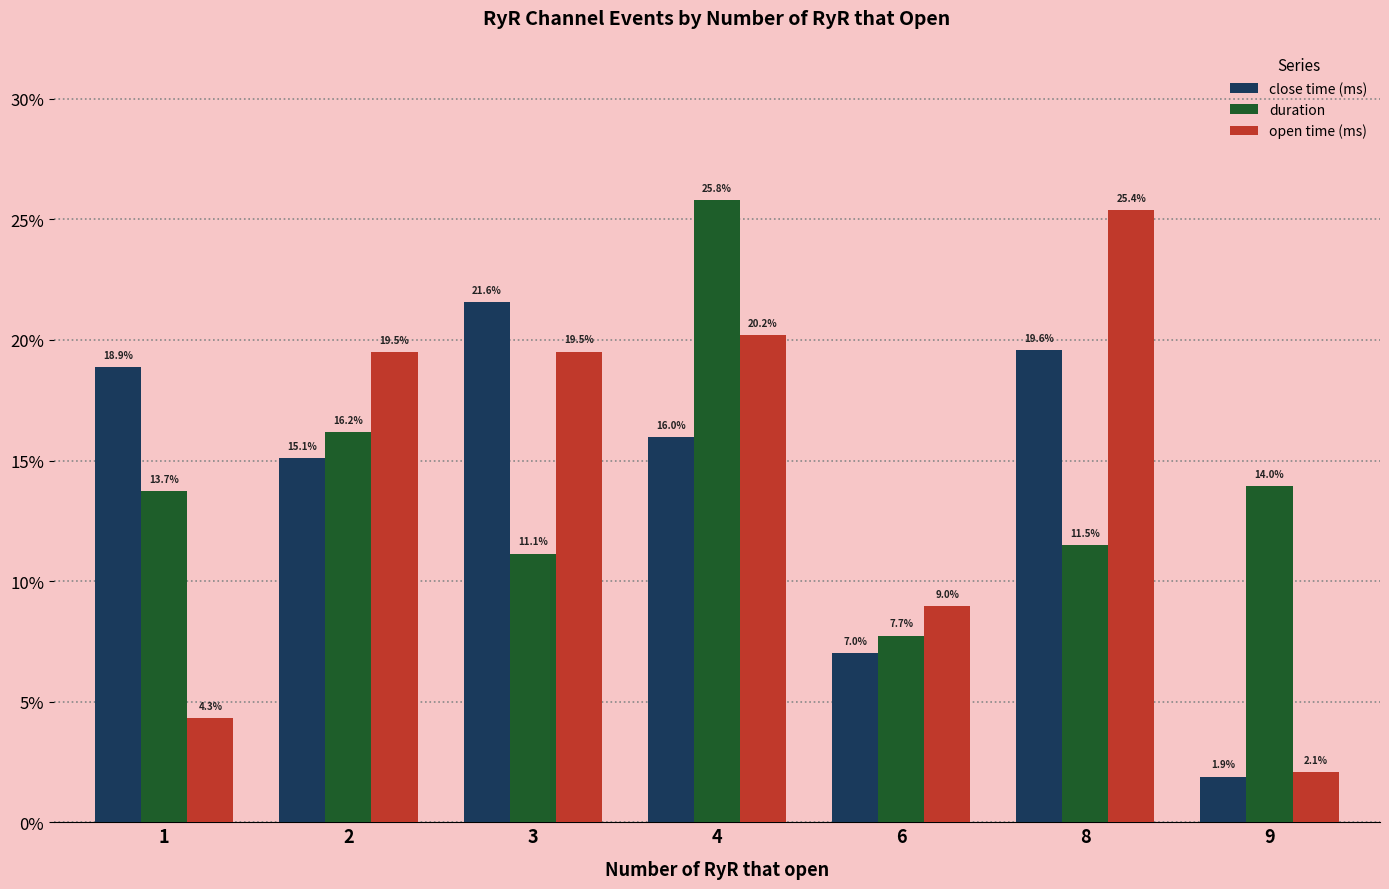

The duration series shows 2.5 at 6. True or false?

False